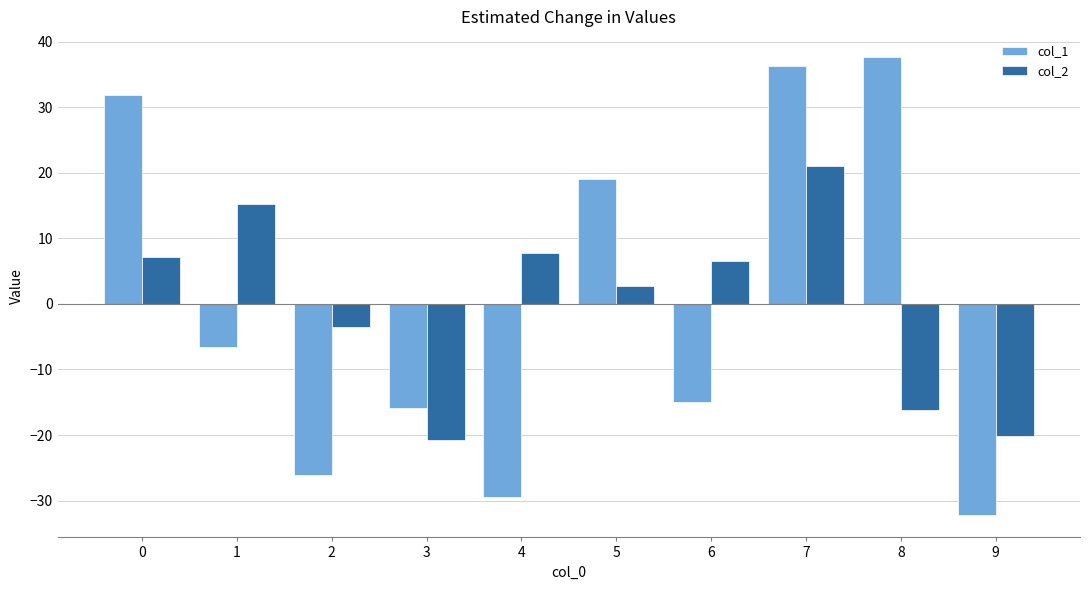

Which category has the lowest value in the col_1 series?

9